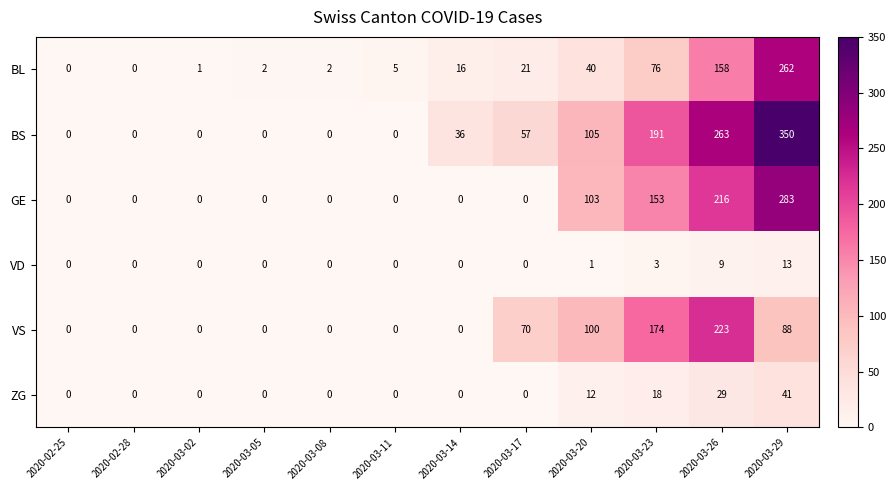

Where is VD nearest to the value 6?

2020-03-23